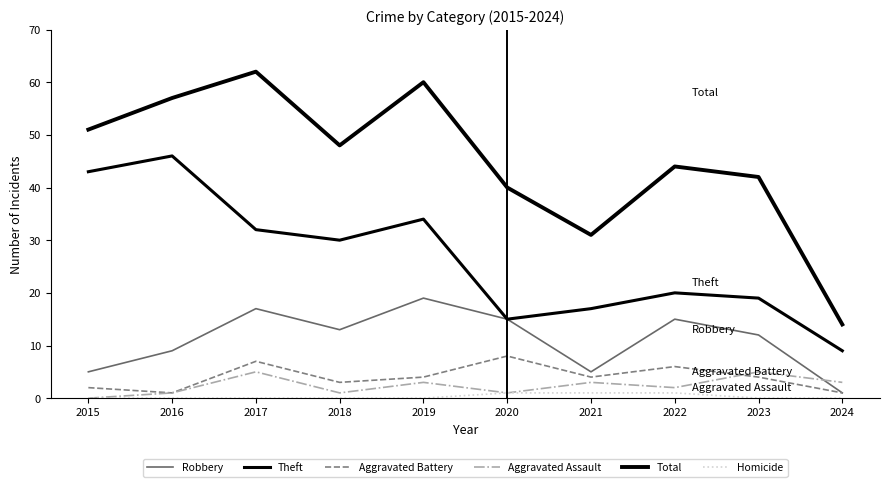

Where is the first local maximum for Robbery?

2017